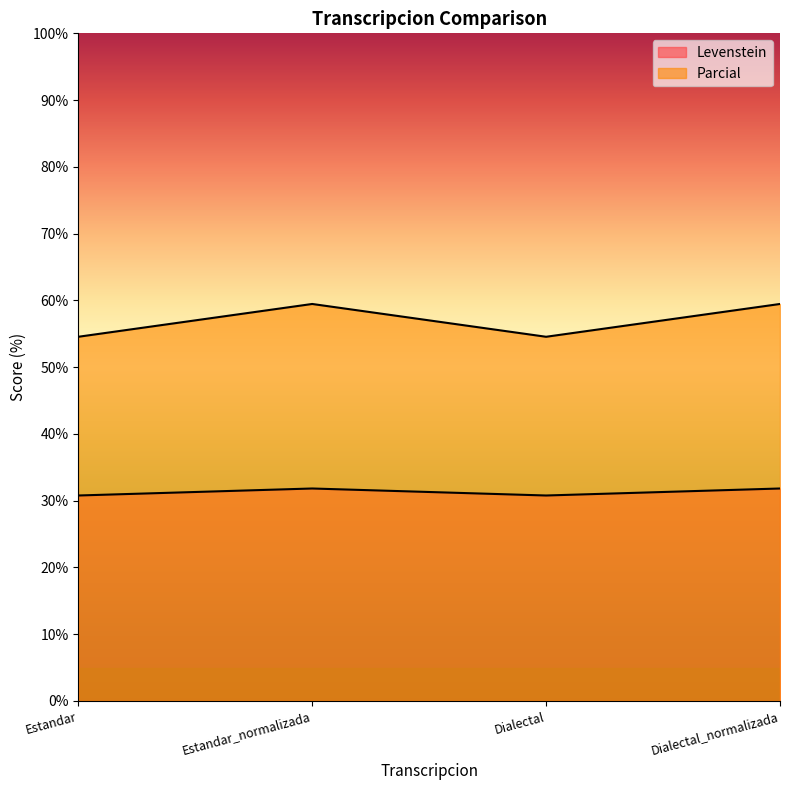

How many lines are shown in the chart?

2